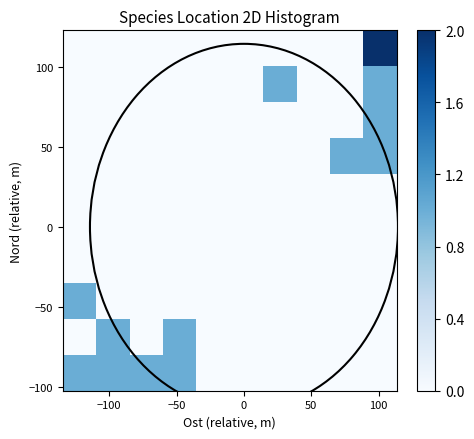

Count the number of data series in this chart.

10